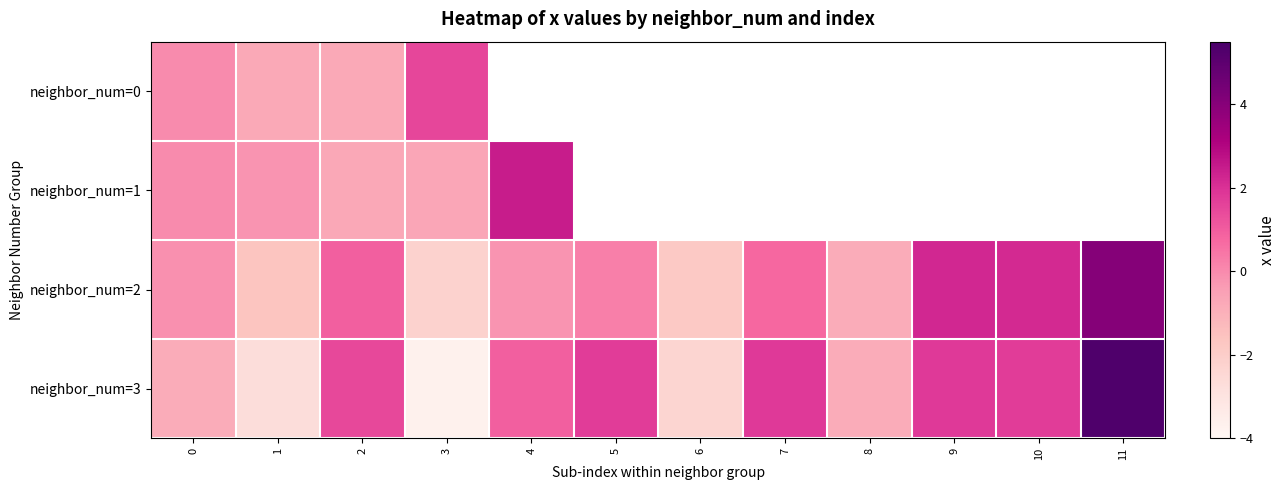

List the labels in order of neighbor_num=3 value, smallest first.

3, 1, 6, 8, 0, 4, 2, 5, 10, 7, 9, 11